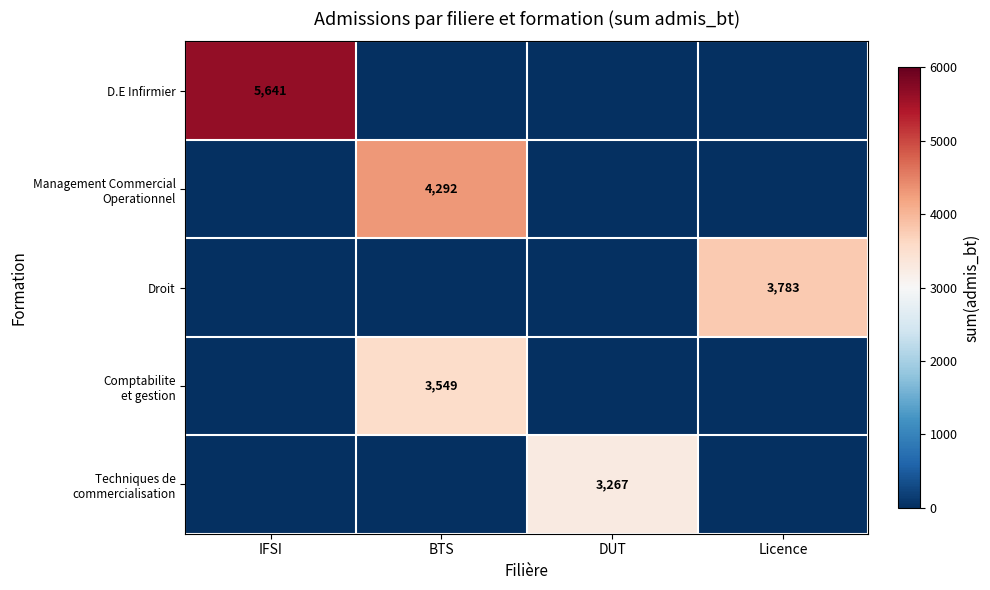

Which has a higher value, Licence or DUT?

Licence